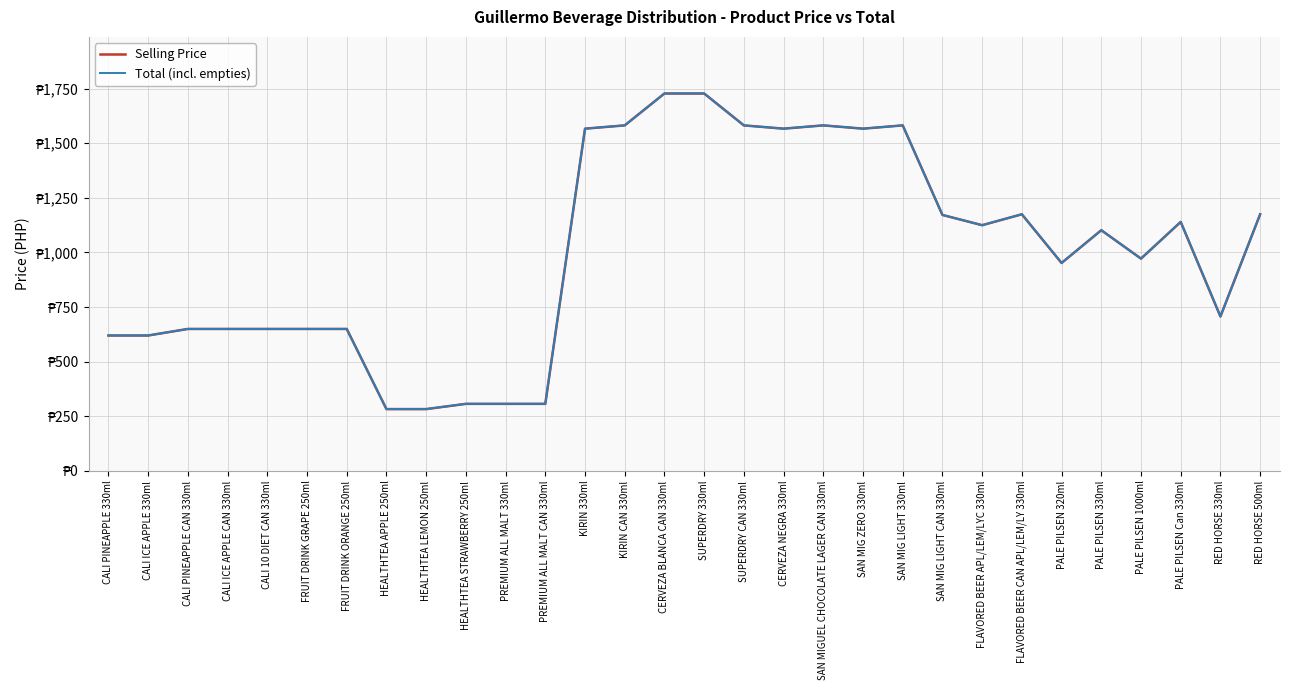

What is the label of the 18th point from the right?

KIRIN 330ml